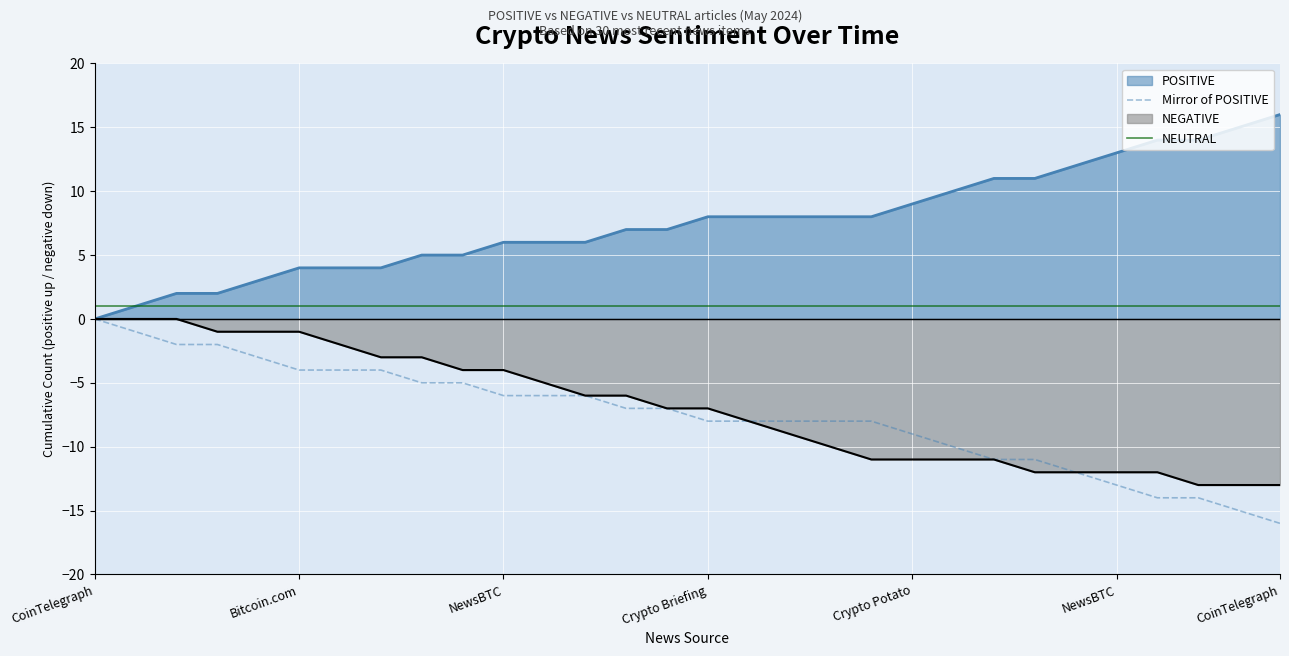

The value of NEUTRAL at NewsBTC is 2. True or false?

False